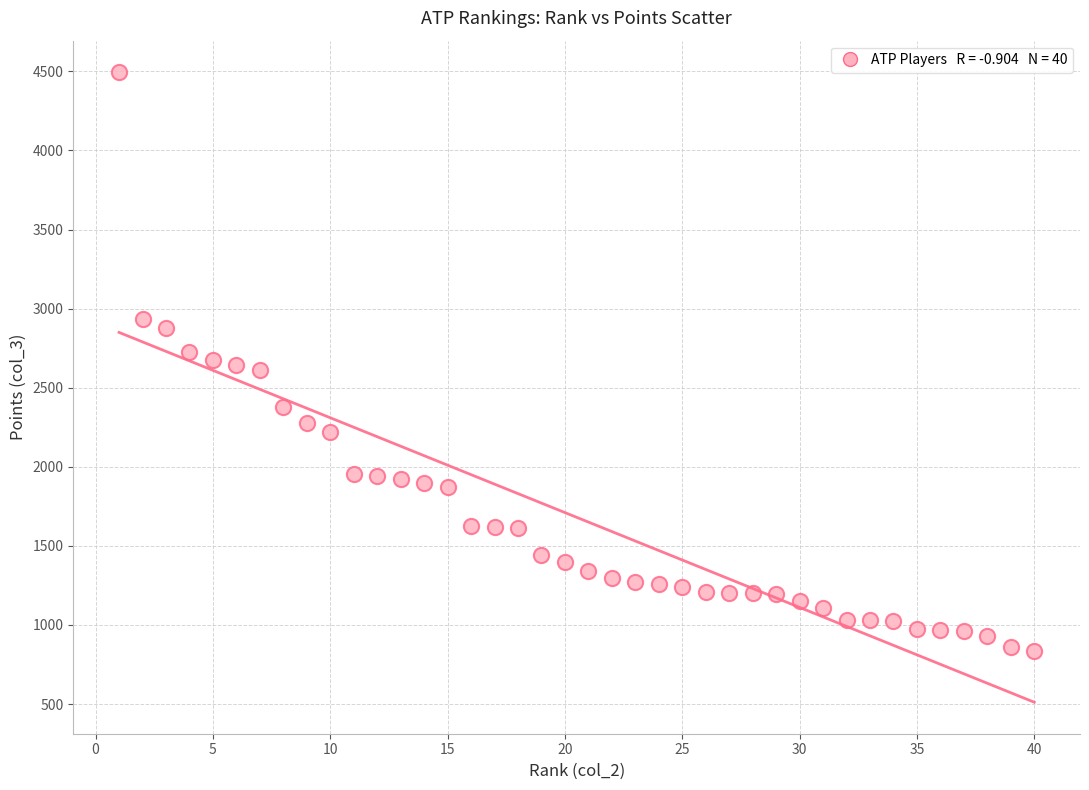

What is the range of Y values (max minus min)?

3660